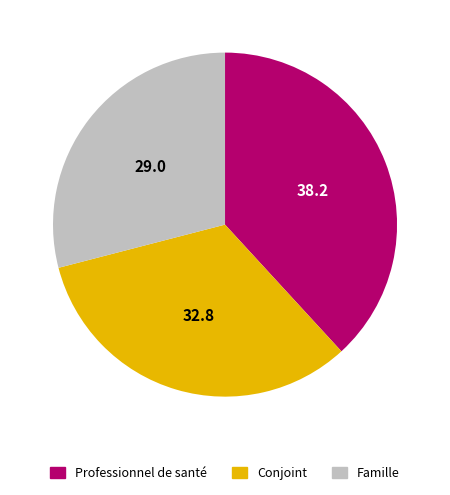

What is the largest slice in the pie chart?

Professionnel de santé